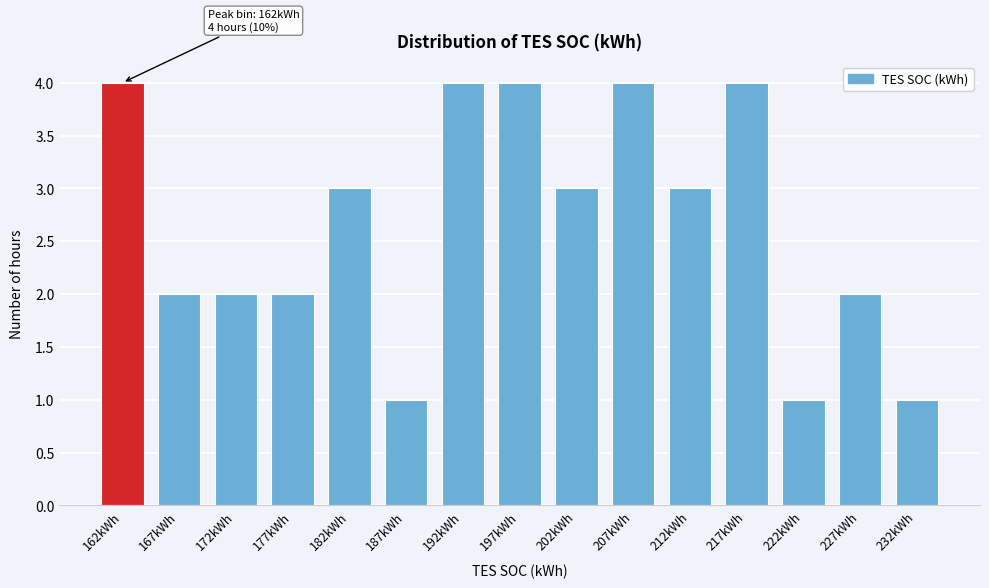

Reading left to right, what are all the values shown in this chart?

4	2	2	2	3	1	4	4	3	4	3	4	1	2	1